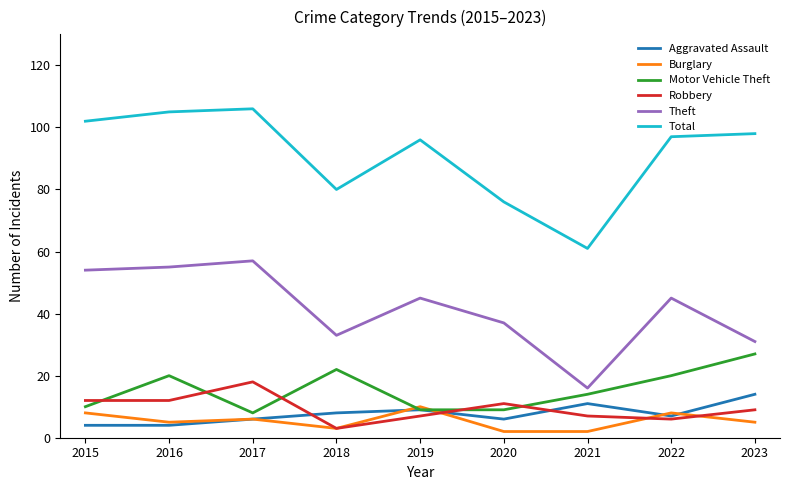

The Motor Vehicle Theft series shows 38 at 2023. True or false?

False